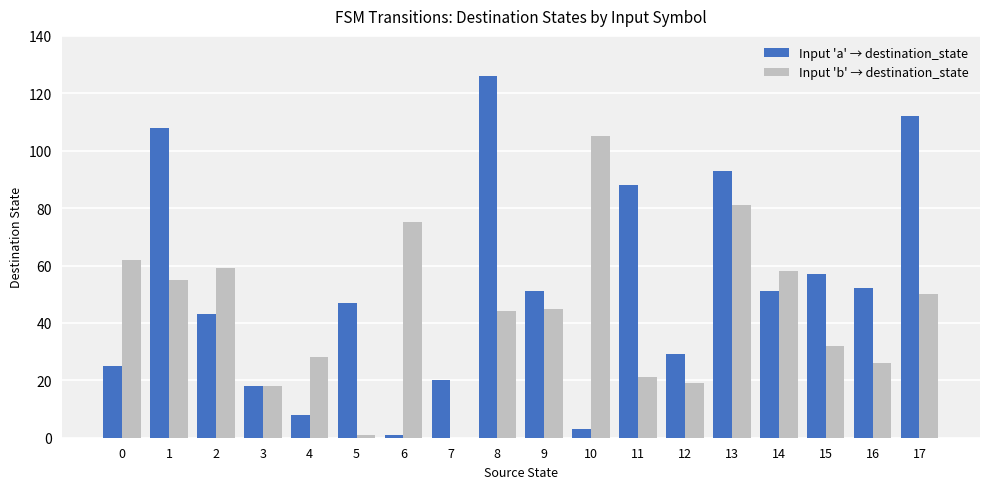

How many data points does each series have?

18